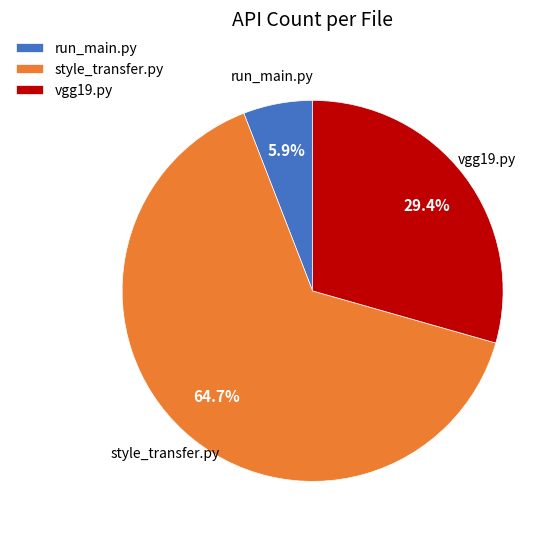

How many segments does this pie chart have?

3